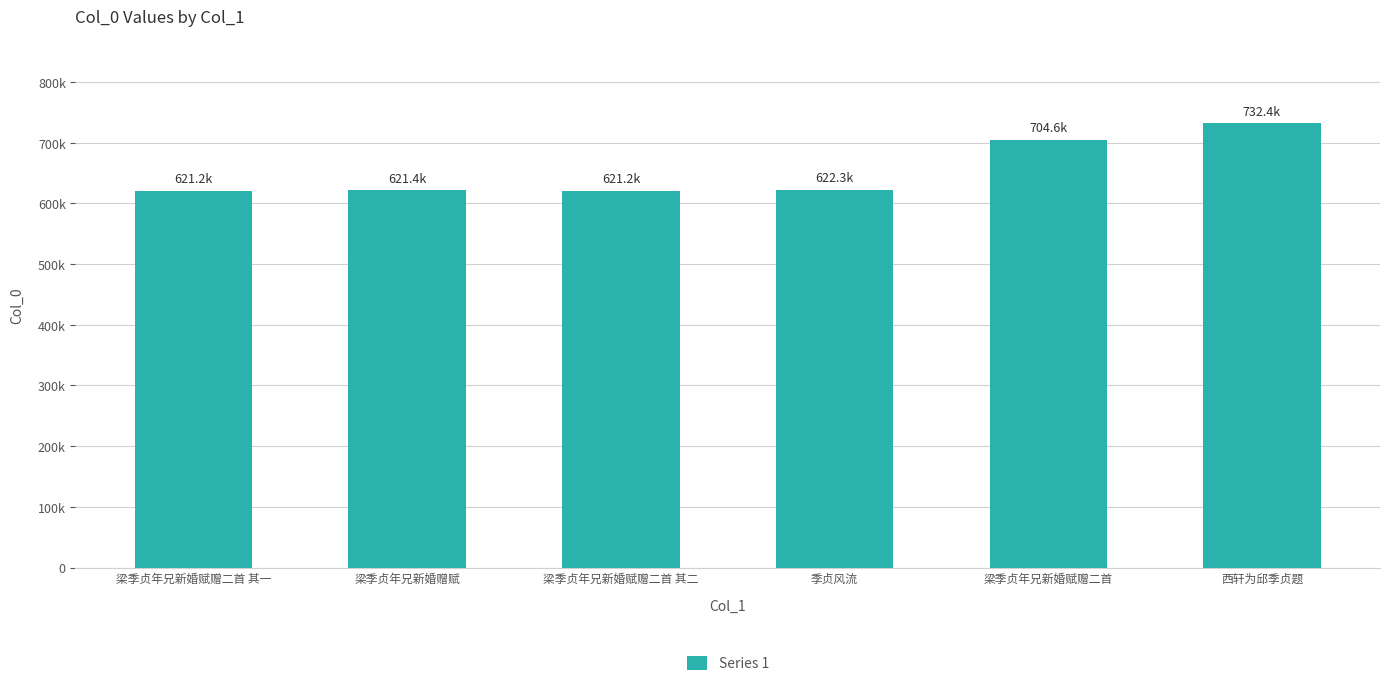

Reading left to right, list all the values displayed in this chart.

621198	621396	621199	622274	704632	732389